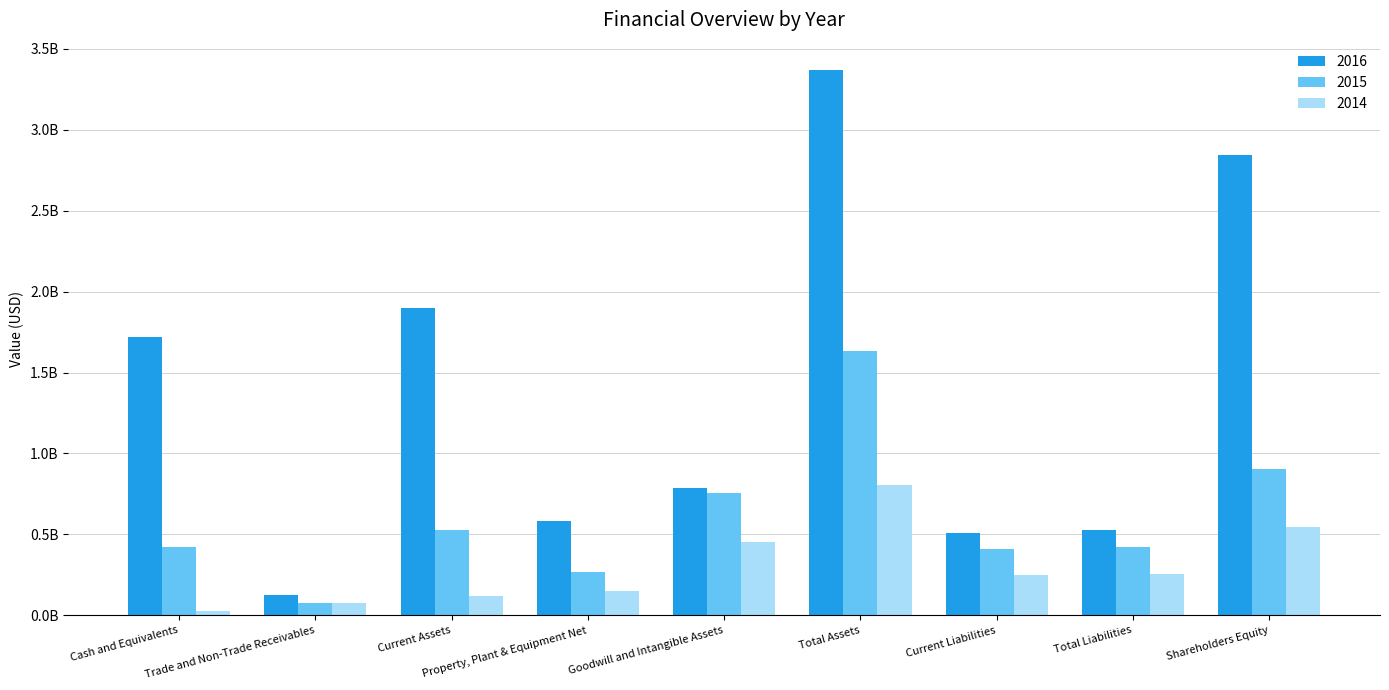

What is the minimum value shown in the chart?

26373748.8